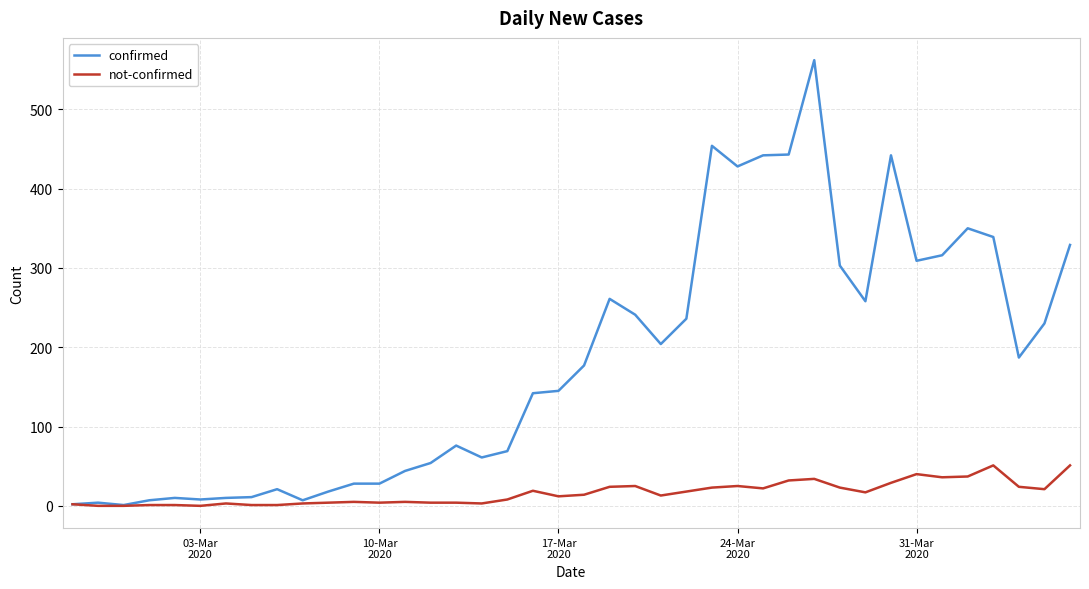

Rank the series by their maximum value, from lowest to highest.

not-confirmed, confirmed